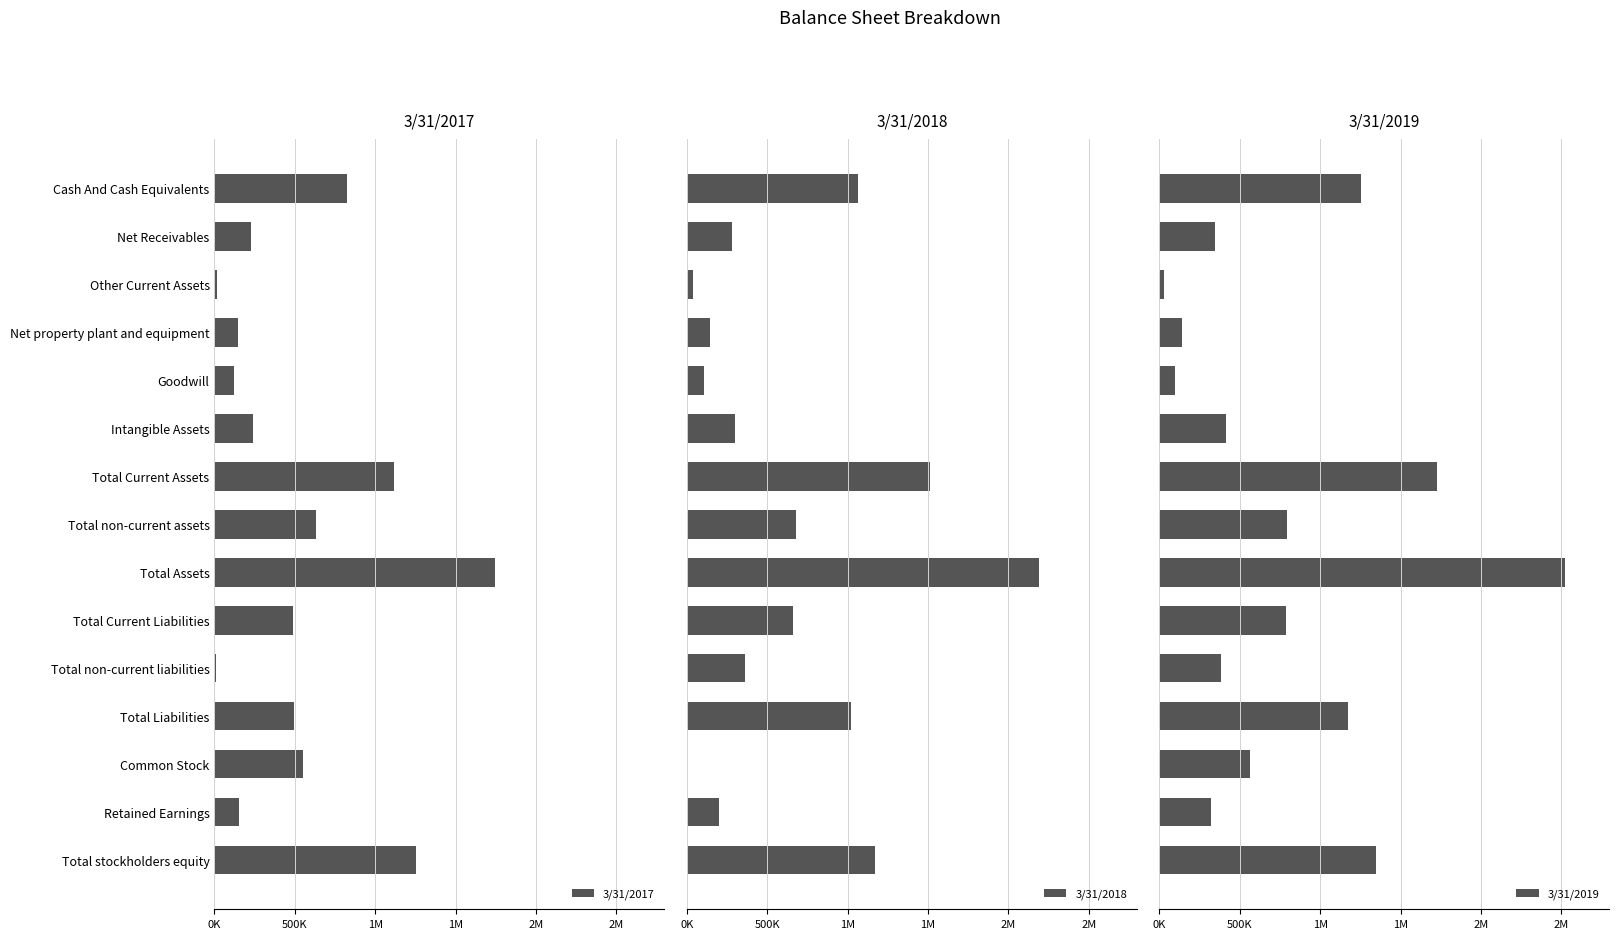

Read the 3/31/2019 value at Other Current Assets, to the nearest 50.

26050